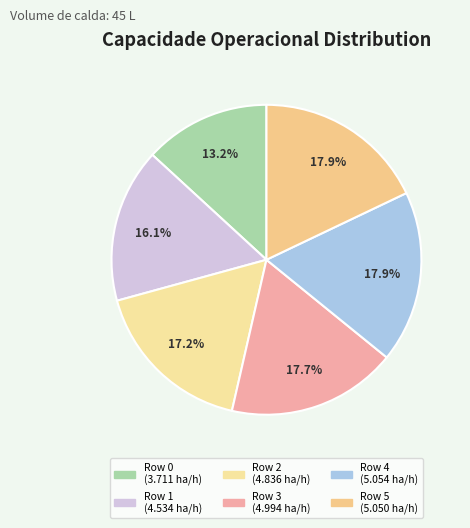

What percentage is NOT represented by Row 4?

82.1%